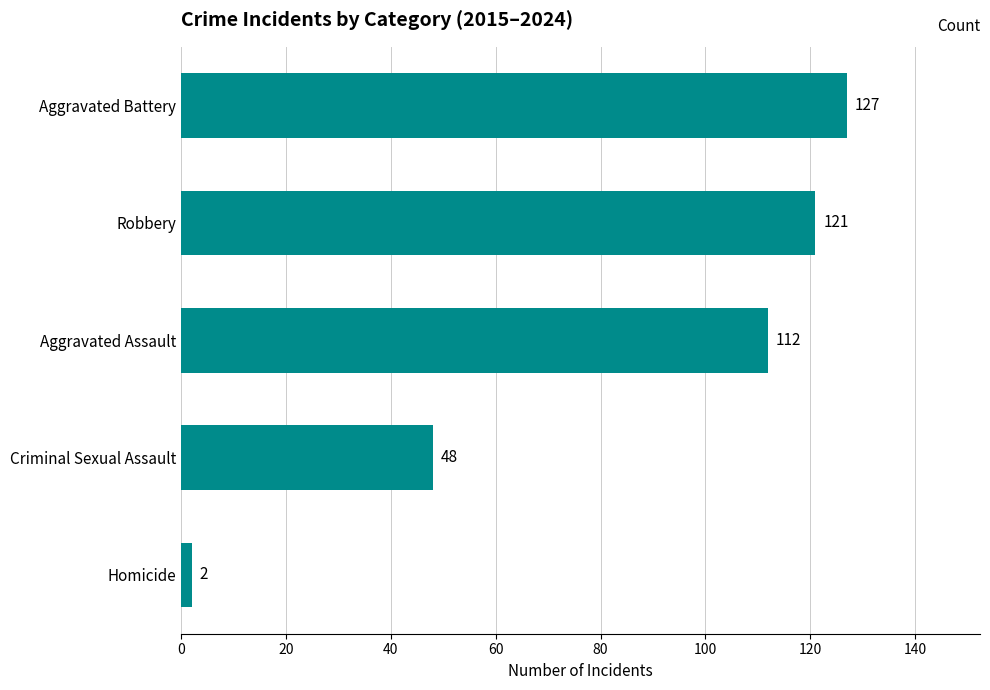

Reading top to bottom, list all the values displayed in this chart.

Aggravated Battery=127	Robbery=121	Aggravated Assault=112	Criminal Sexual Assault=48	Homicide=2